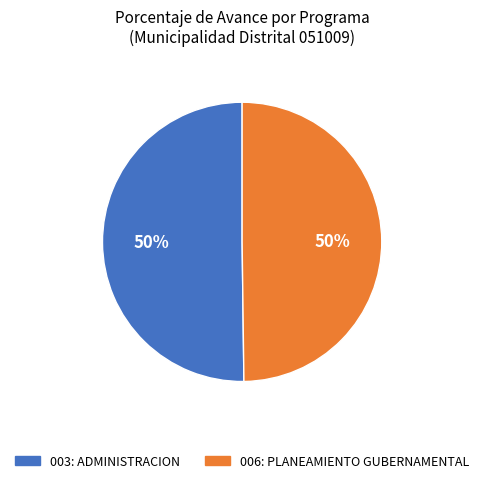

What percentage is the 003: ADMINISTRACION slice, to the nearest percent?

50%